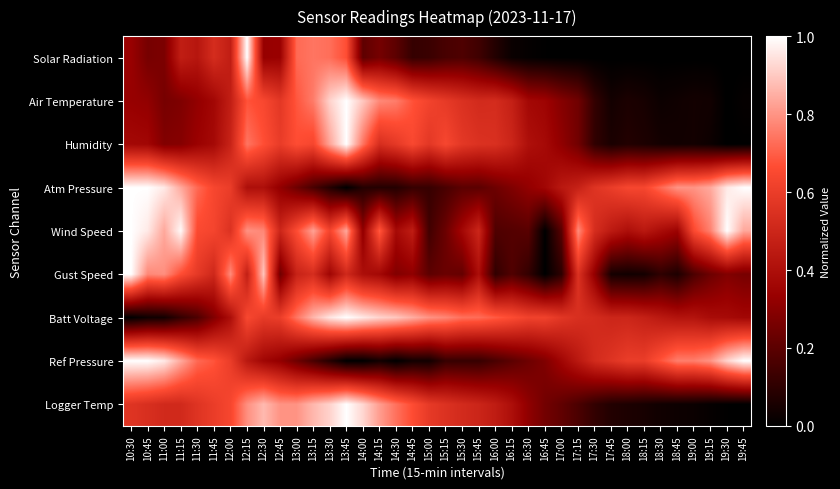

Between 17:45 and 12:15, which is larger?

12:15